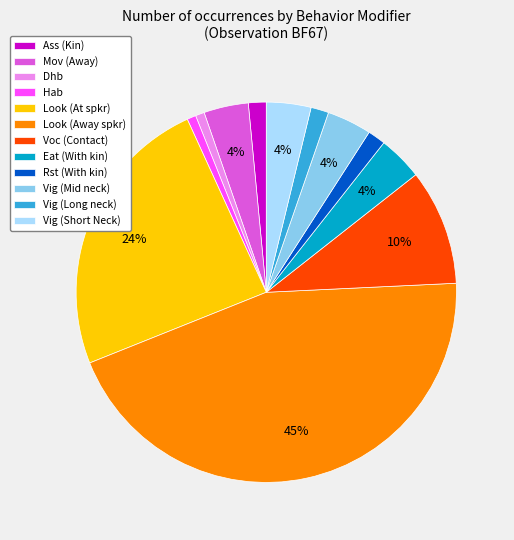

To the nearest percent, what is the difference between the Voc (Contact) and Dhb slice percentages?

9%